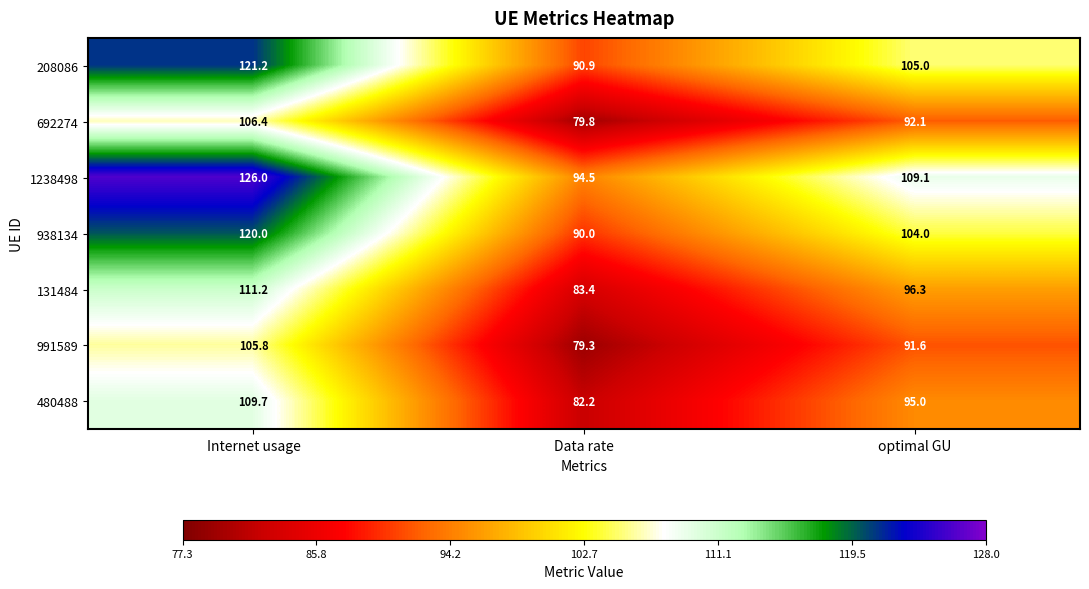

Which label corresponds to the smallest value in the chart?

Data rate